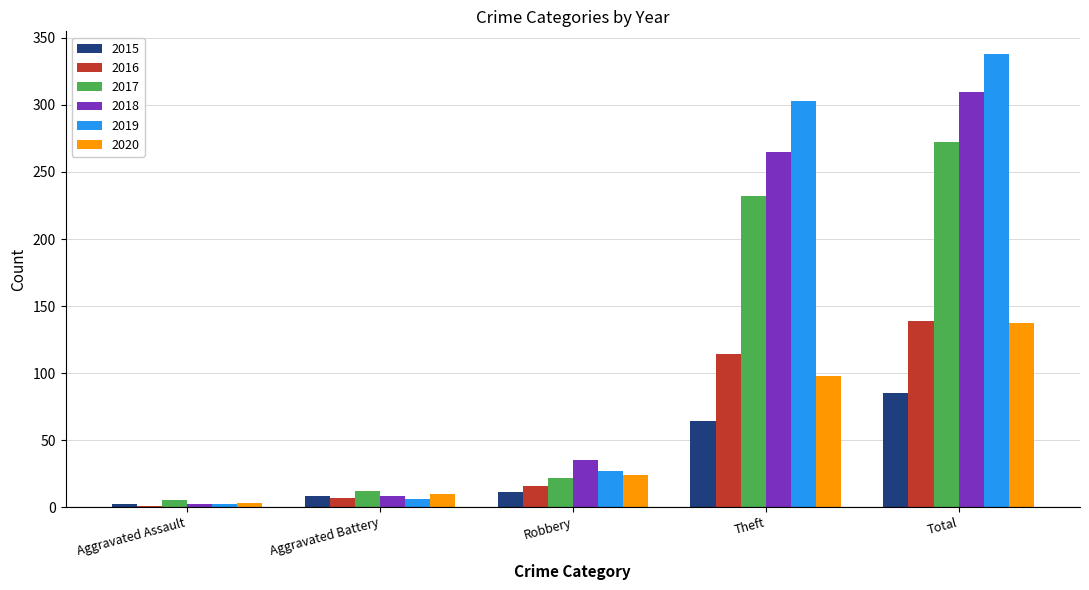

What is the maximum value for 2016?

139